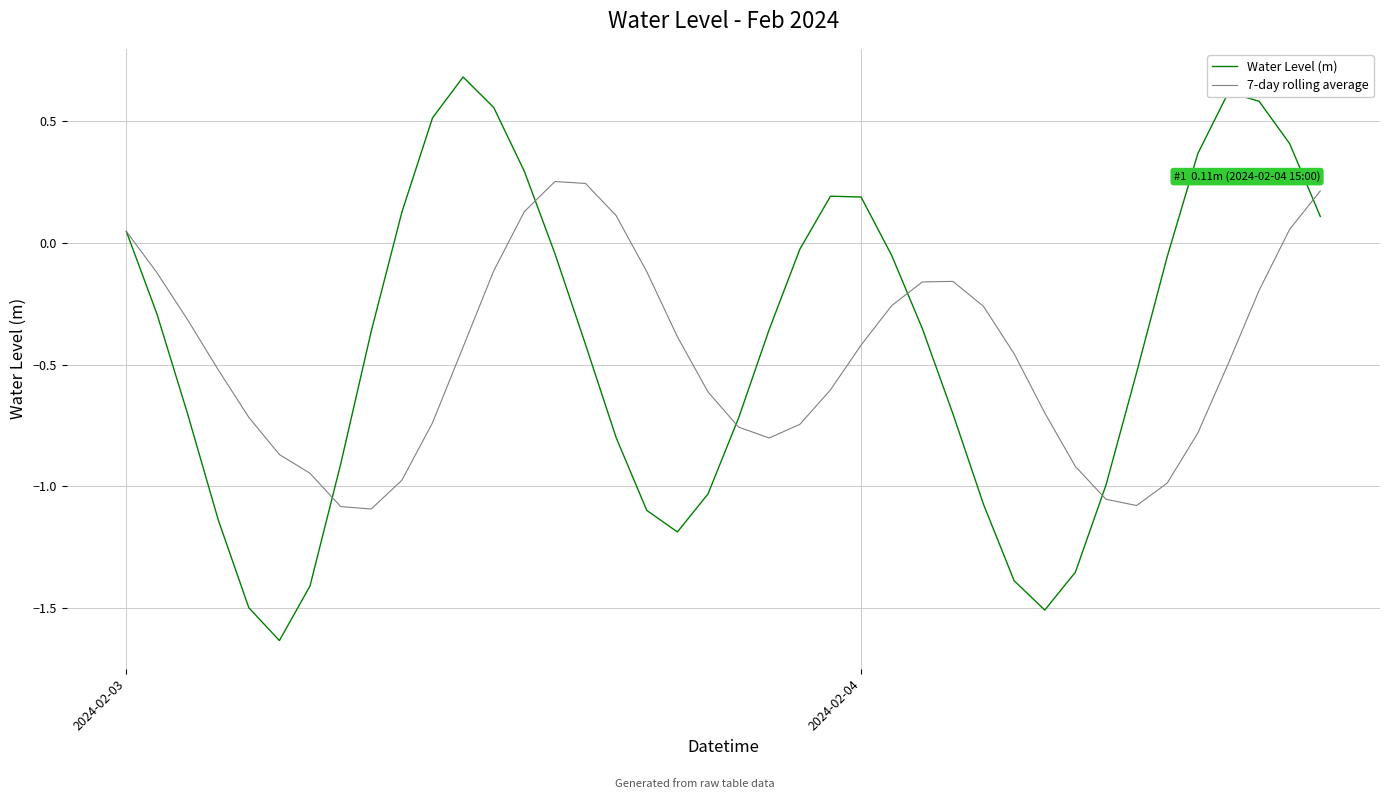

List the series in order of their peak value, highest first.

Water Level (m), 7-day rolling average